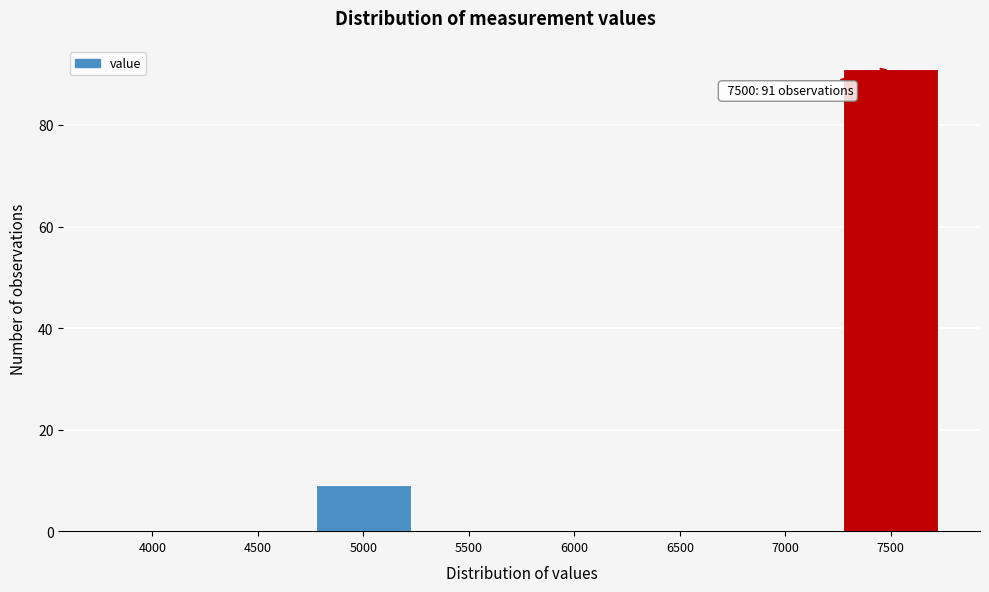

Reading left to right, what are all the values shown in this chart?

4000=0	4500=0	5000=9	5500=0	6000=0	6500=0	7000=0	7500=91